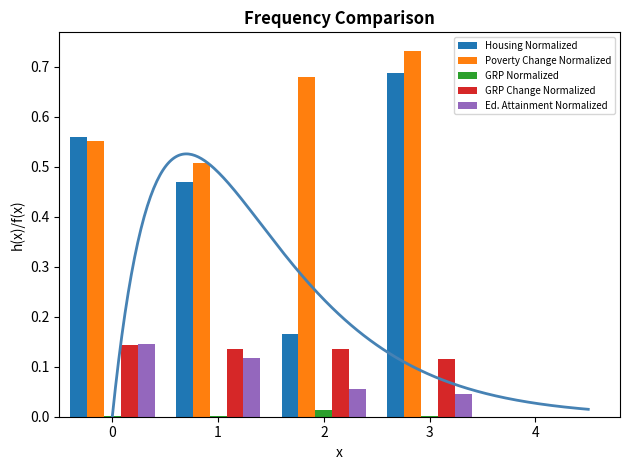

At 0, list the series in order from largest to smallest.

Housing Normalized, Poverty Change Normalized, Ed. Attainment Normalized, GRP Change Normalized, GRP Normalized